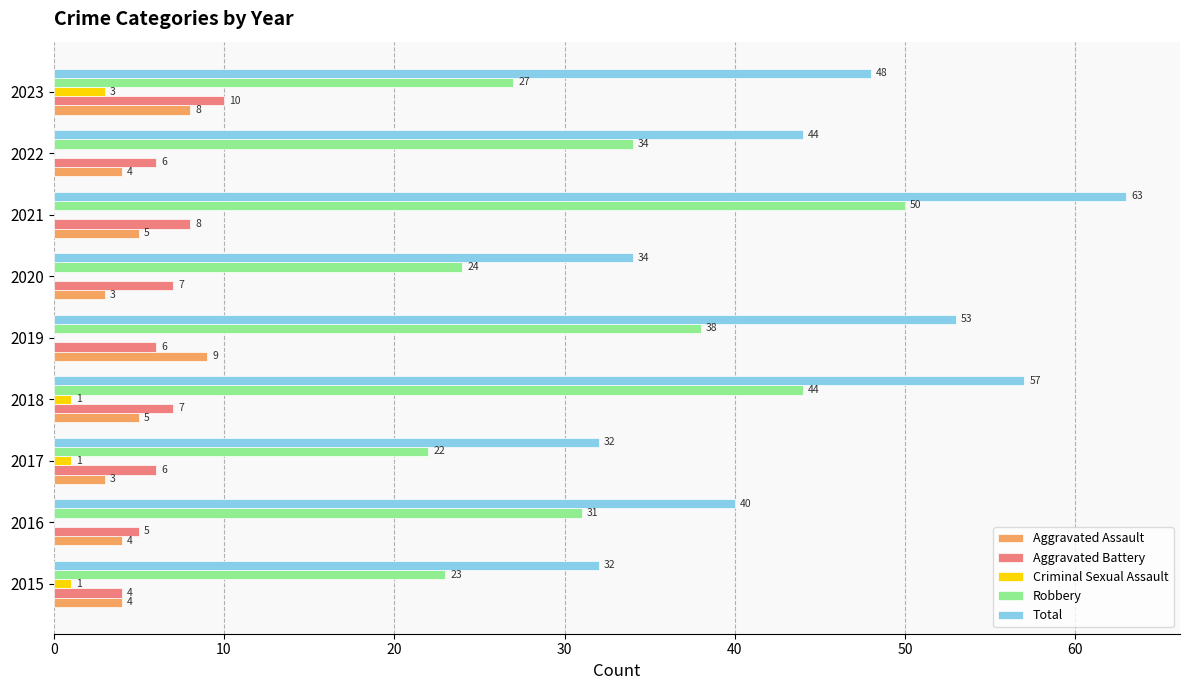

Is it true that Aggravated Assault equals 3 at 2018?

False